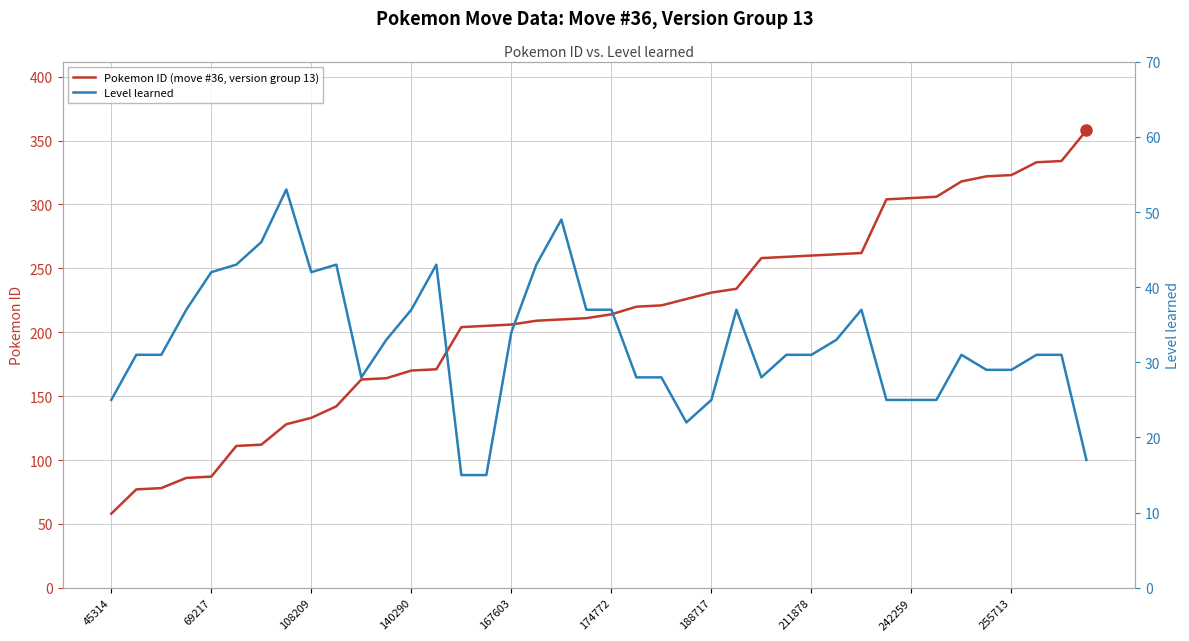

What is the lowest value of the Pokemon ID (move #36, version group 13) series?

58